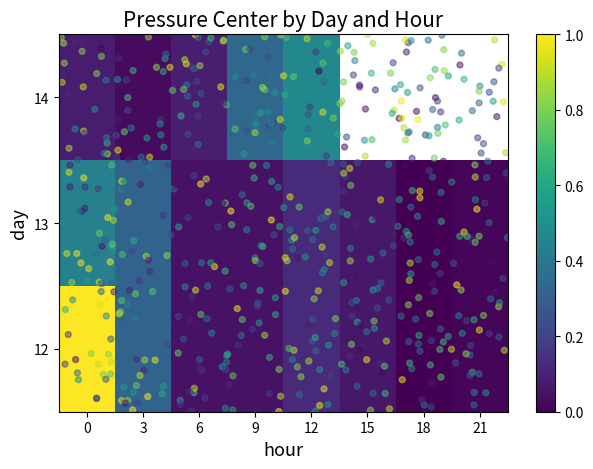

Is it true that 12 equals 0.1 at 6?

False